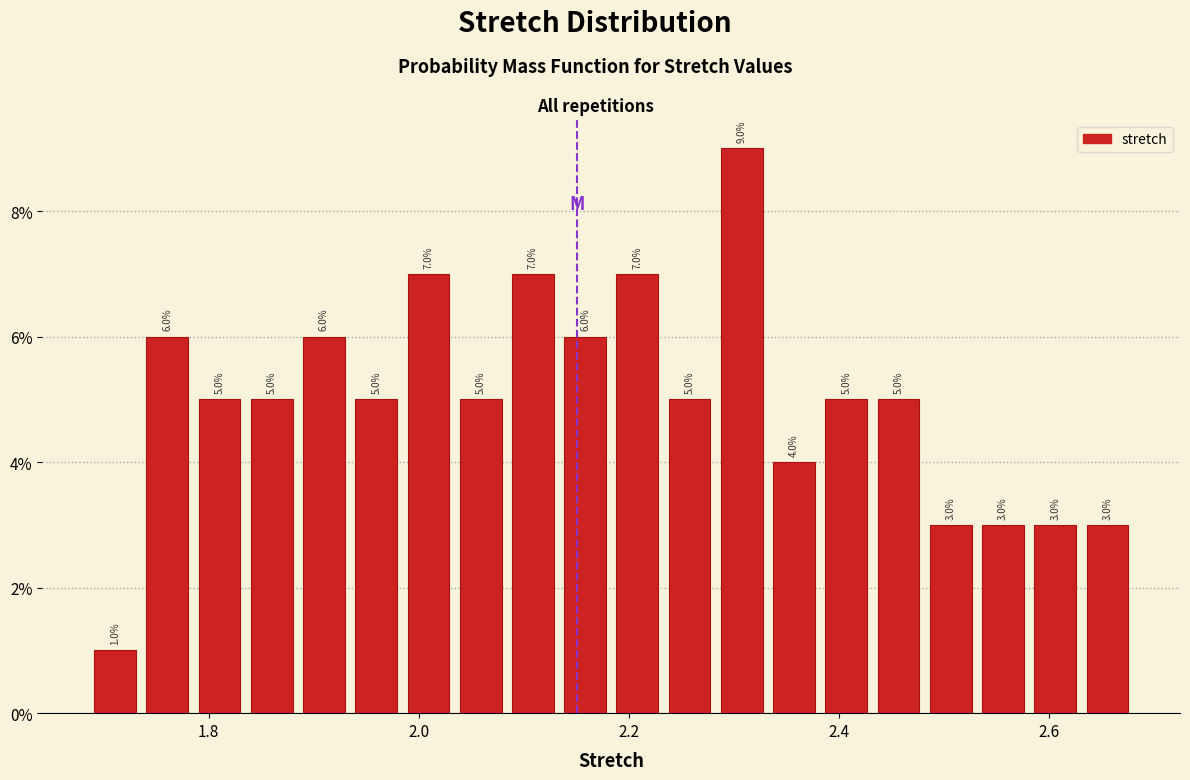

Read against the x-axis, roughly where is the centre of the tallest bar?

2.30